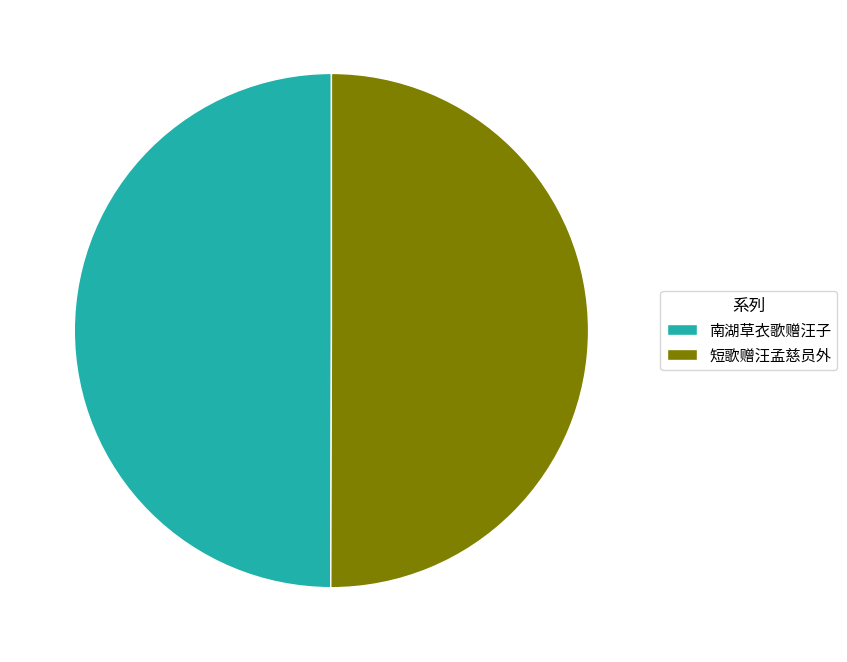

True or false: 南湖草衣歌赠汪子 accounts for 50% of the total.

True